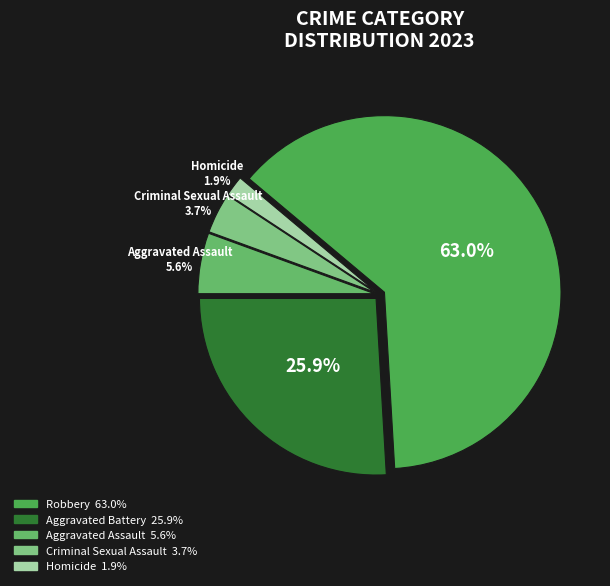

How many slices are in this pie chart?

5